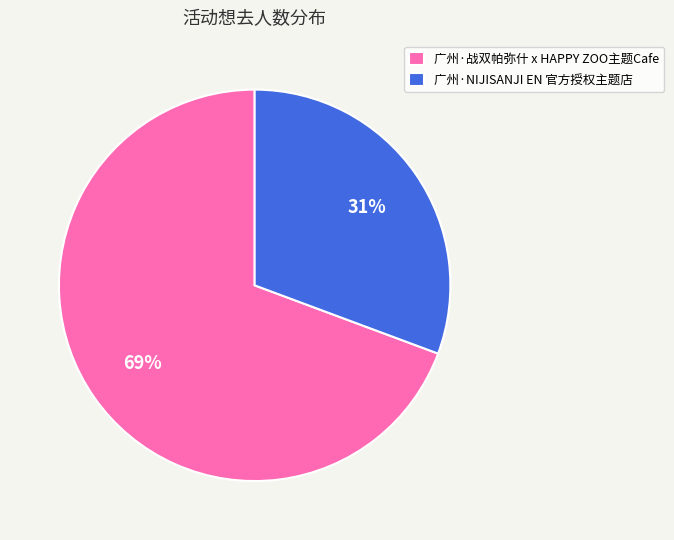

To the nearest percent, what is the average slice percentage?

50%